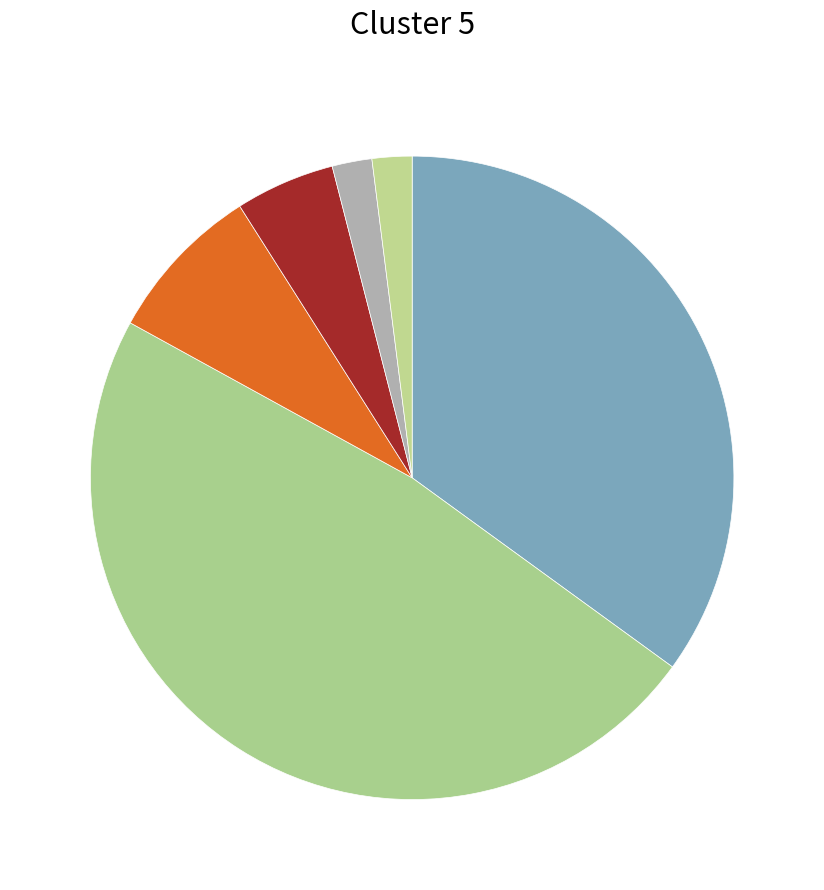

How many segments does this pie chart have?

6